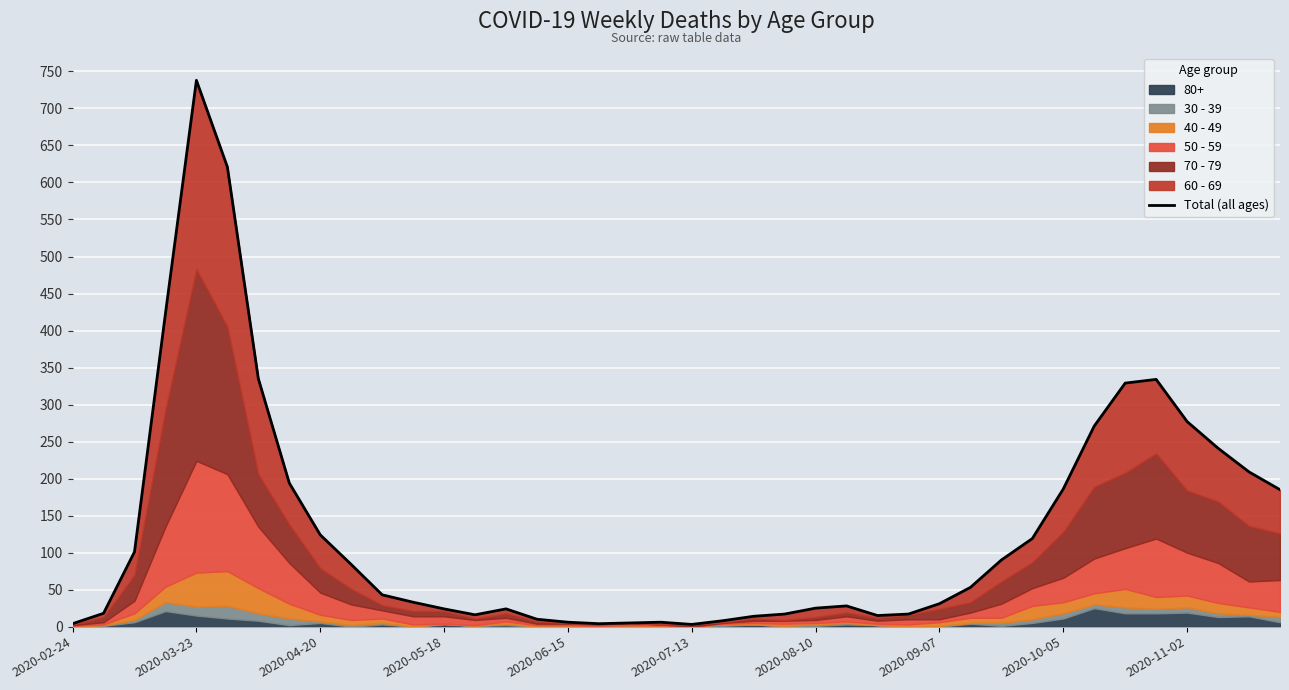

Which has a higher value, 35 or 28?

35